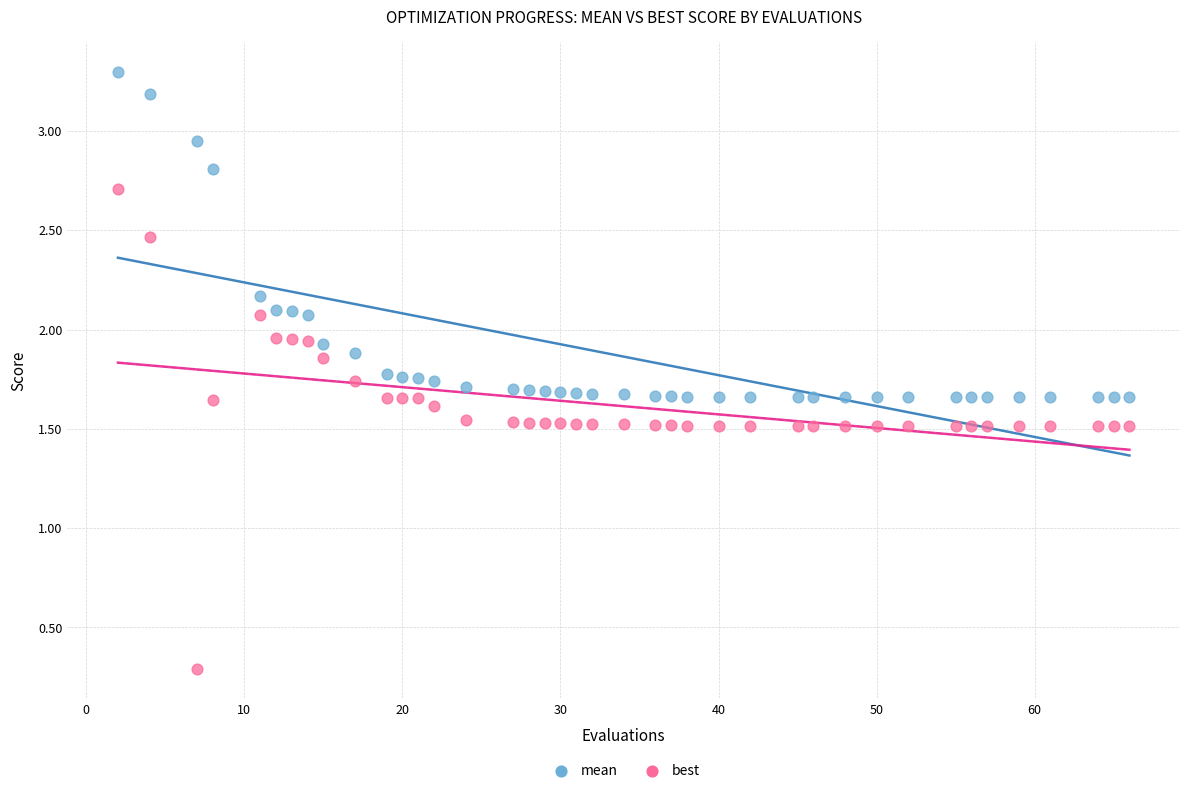

Which series reaches the minimum Y coordinate?

best